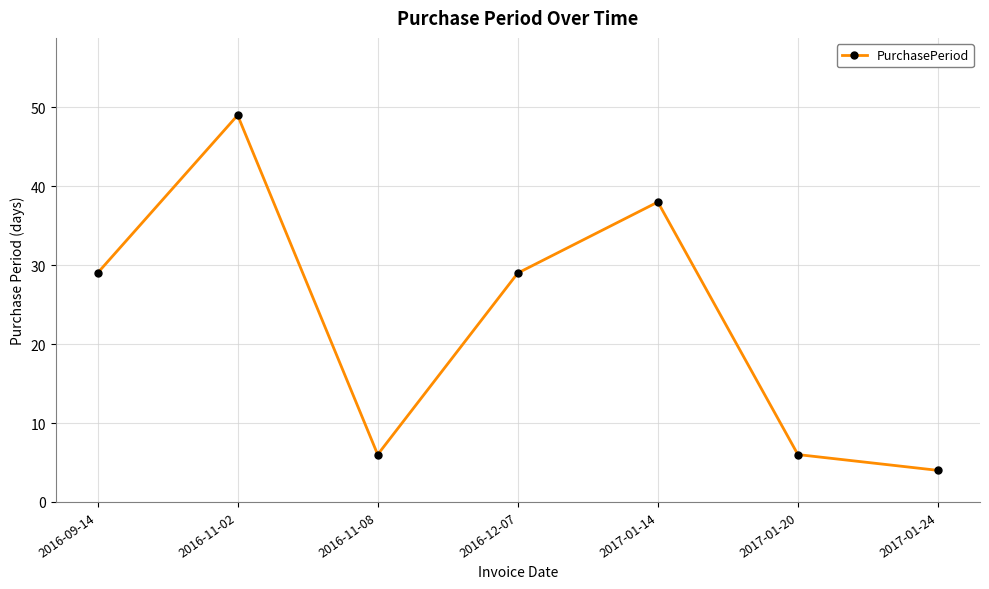

Reading left to right, transcribe all the data shown in this chart.

29	49	6	29	38	6	4